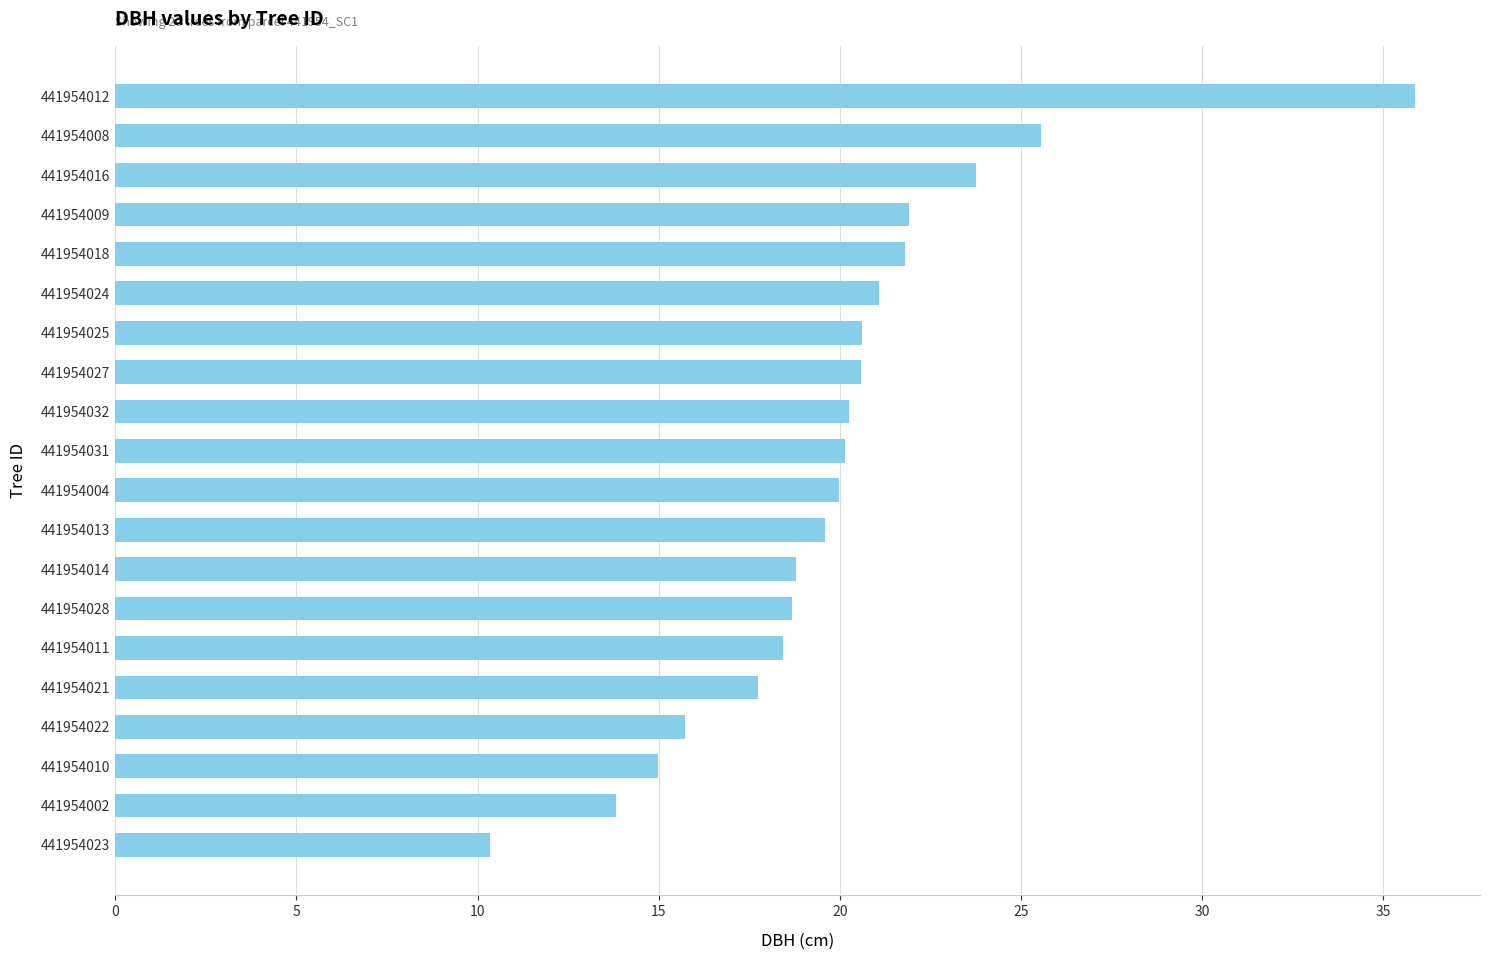

What is the difference between the values at 441954012 and 441954028?

17.2